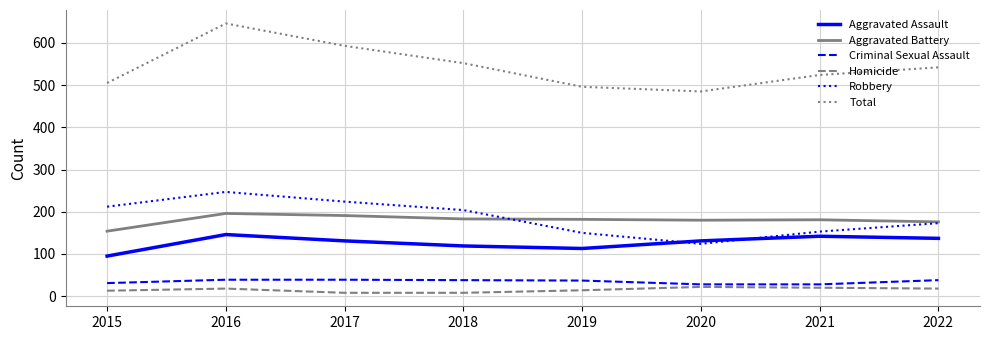

What is the maximum value for Aggravated Assault?

146